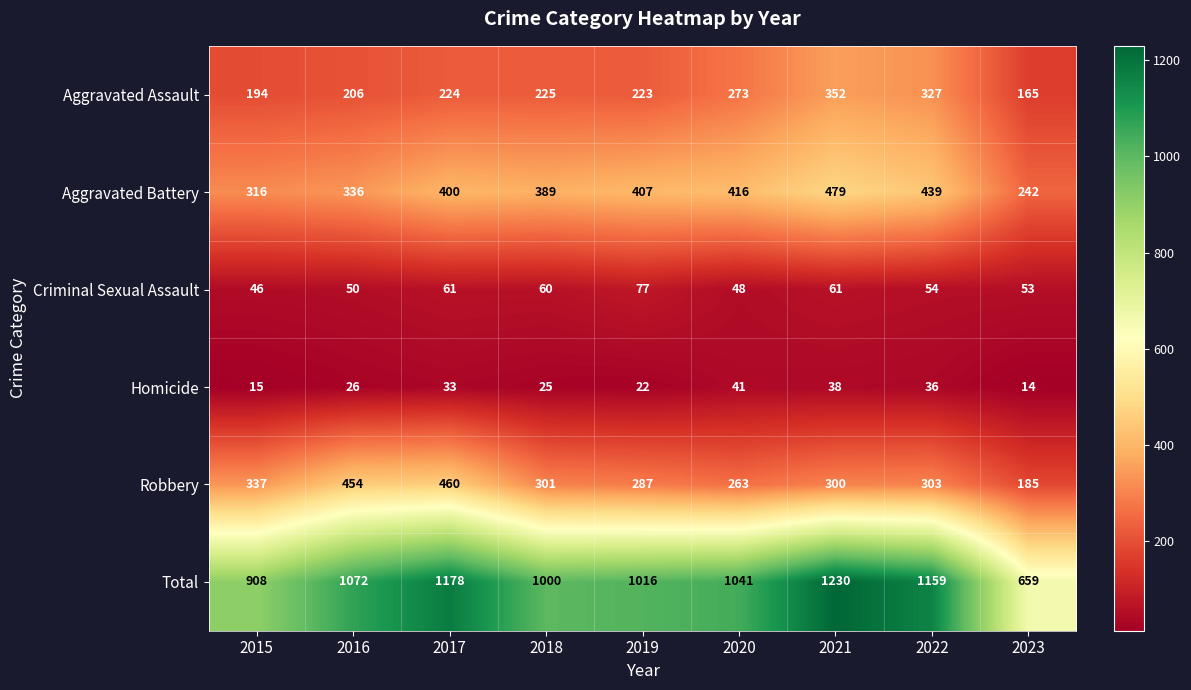

The value of Aggravated Battery at 2022 is 439. True or false?

True